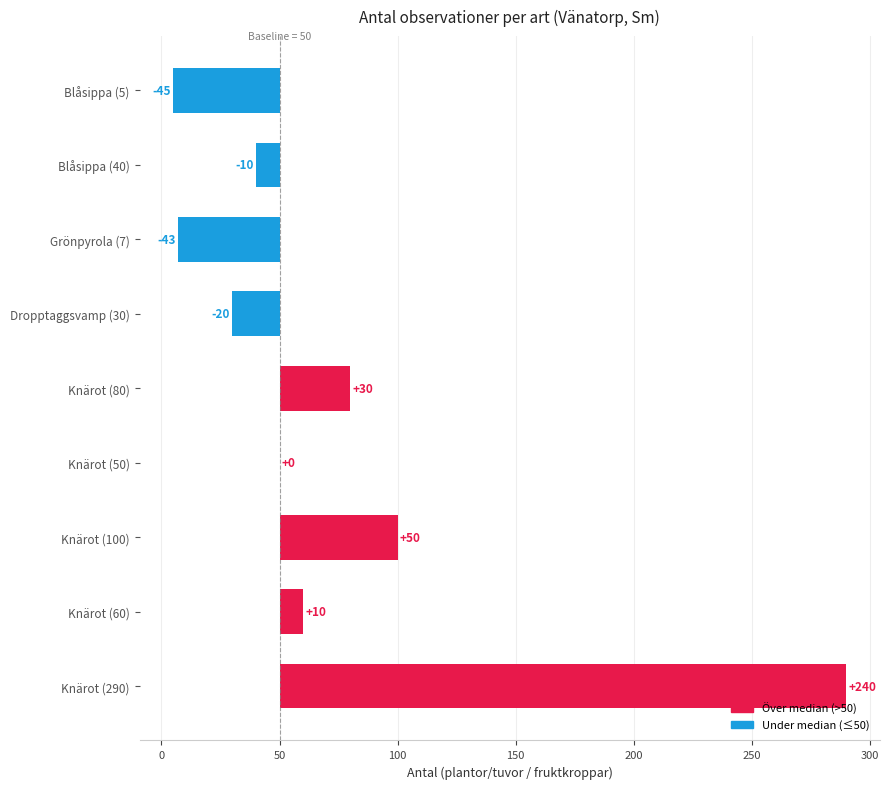

How many values are below 0?

4